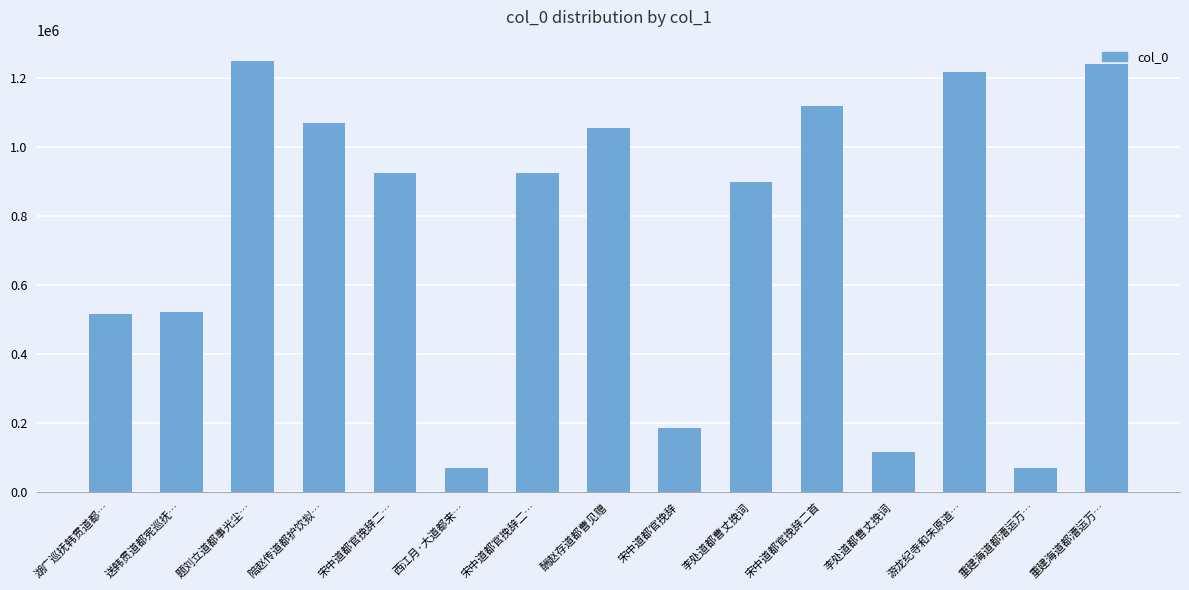

What is the maximum value shown in the chart?

1247669